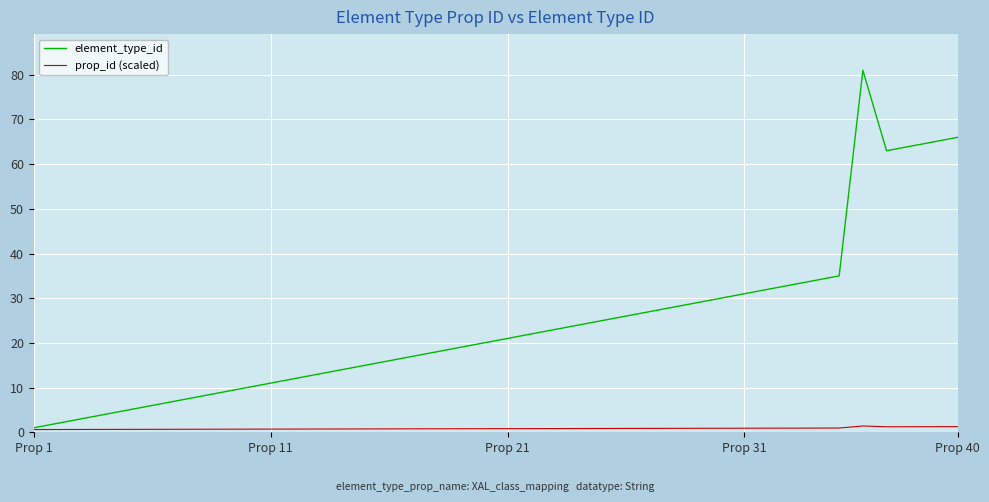

What is the sum of all element_type_id values?

969.0